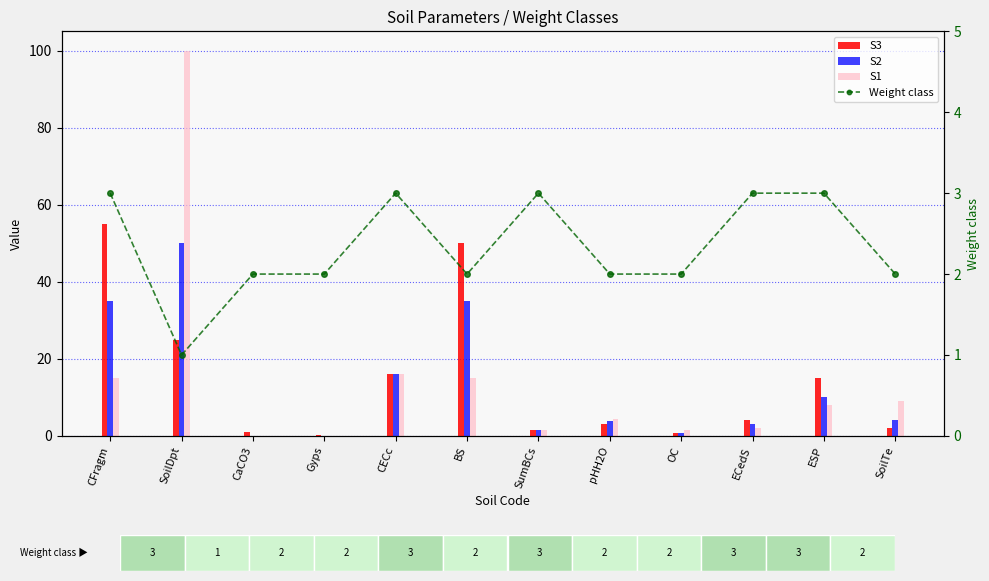

Count the number of categories in the chart.

12